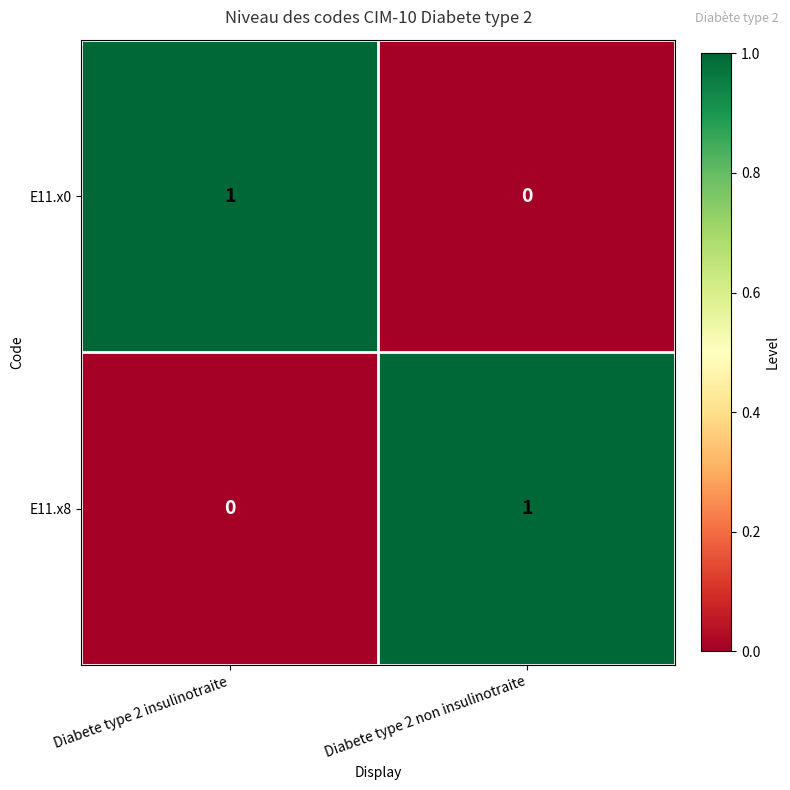

Which category has the highest value in the E11.x8 series?

Diabete type 2 non insulinotraite